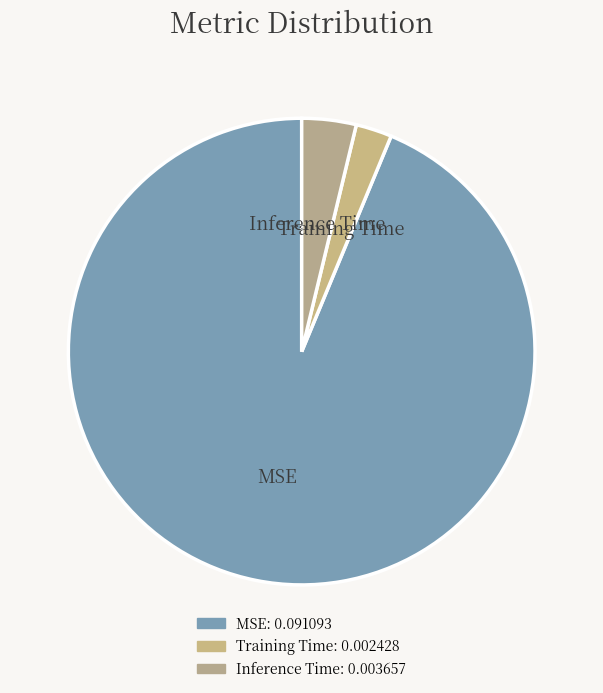

Which category has the biggest portion of the pie?

MSE